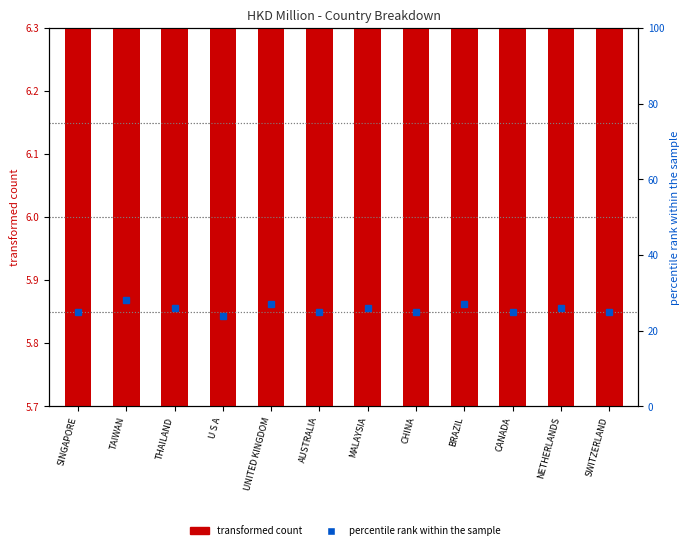

What is the label of the 11th bar from the left?

NETHERLANDS